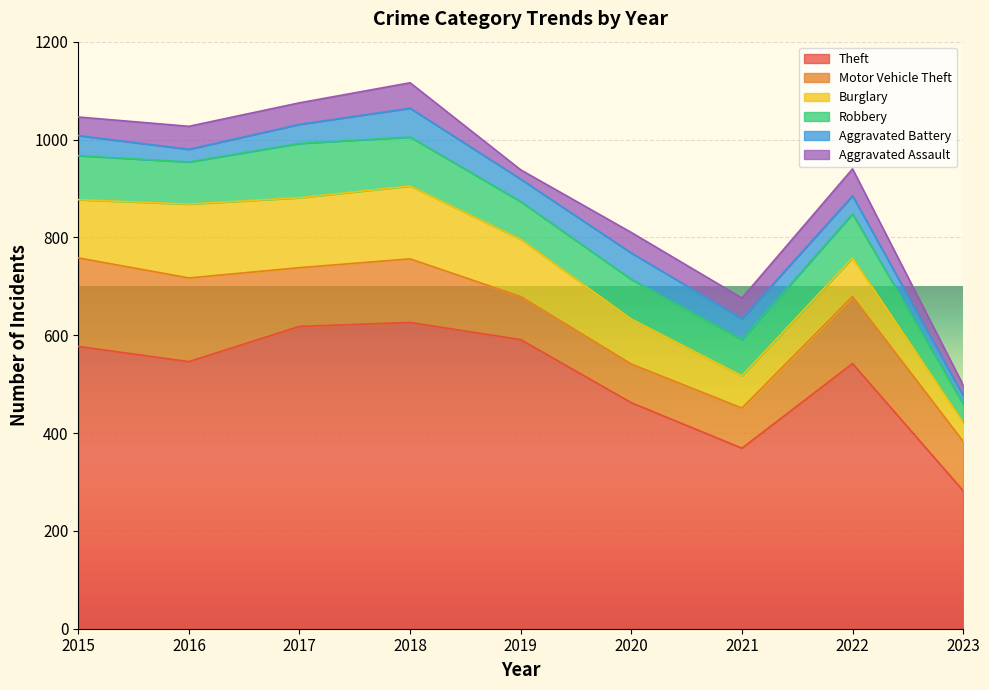

What is the greatest value displayed?

626